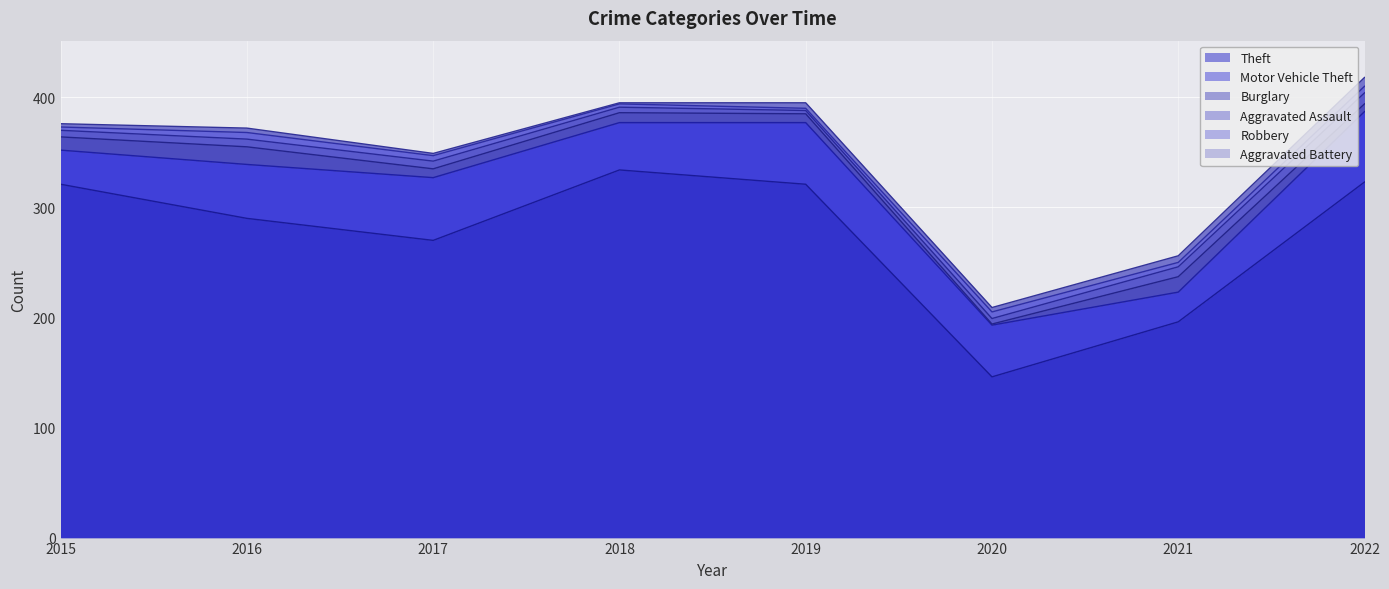

Reading right to left, list all the values displayed in this chart.

Theft: 323	196	146	321	334	270	290	321
Motor Vehicle Theft: 64	27	47	56	43	57	49	31
Burglary: 7	14	1	8	9	8	16	12
Aggravated Assault: 10	9	5	3	5	7	7	6
Robbery: 6	4	6	2	3	5	6	3
Aggravated Battery: 8	6	4	5	1	2	4	3